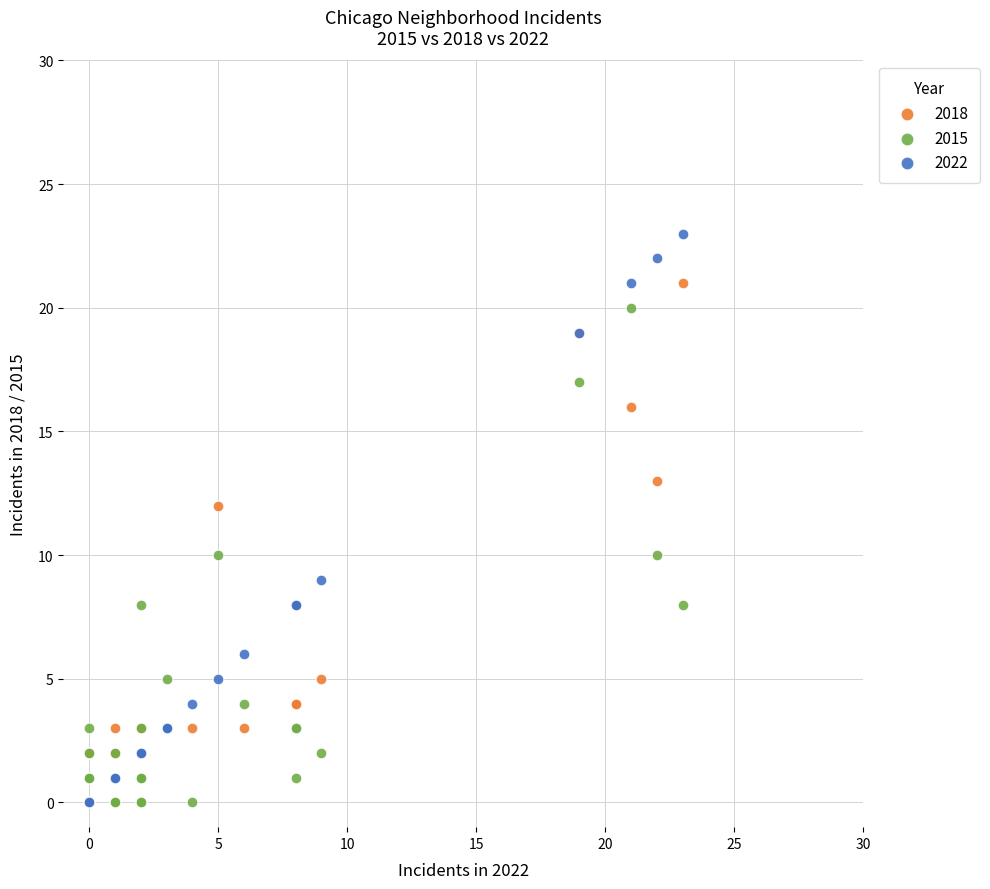

Which series reaches the maximum Y coordinate?

2022